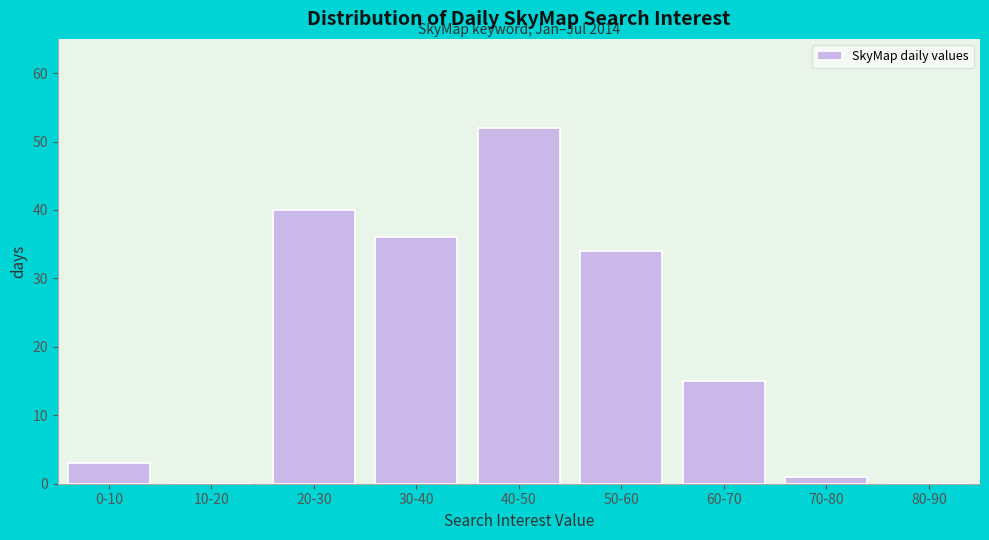

Reading left to right, list all the values displayed in this chart.

0-10=3	10-20=0	20-30=40	30-40=36	40-50=52	50-60=34	60-70=15	70-80=1	80-90=0